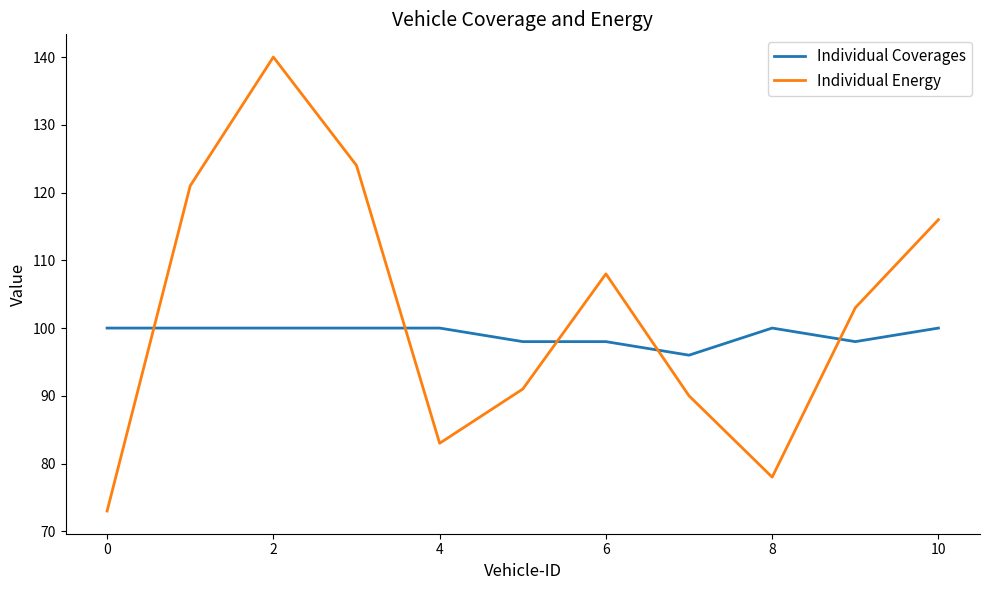

How many interior local valleys does the Individual Energy series have?

2